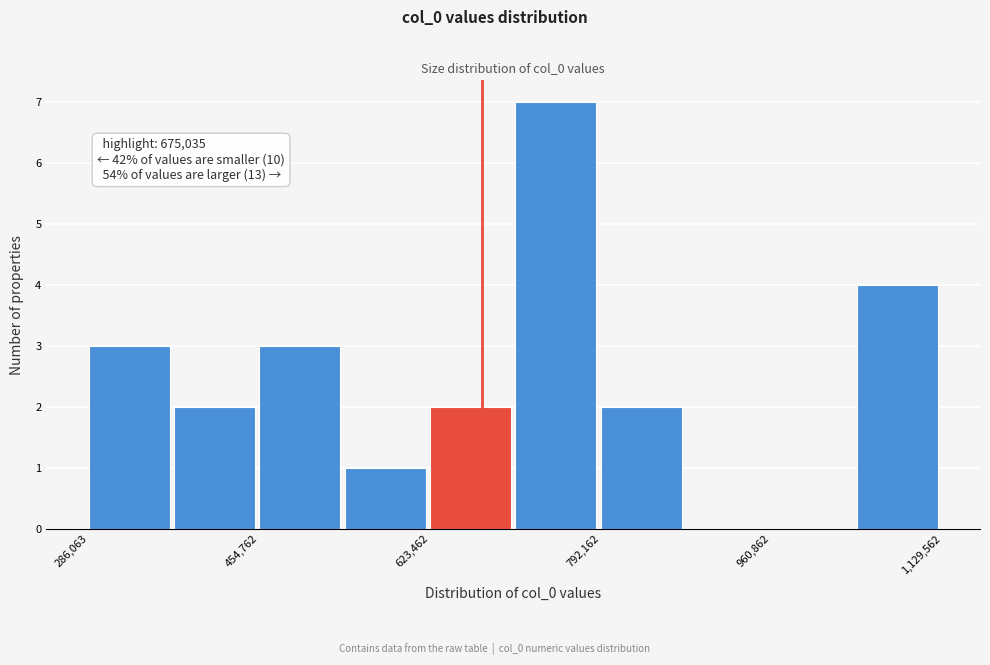

Over which range of the x-axis is the bar tallest?

700000 to 800000